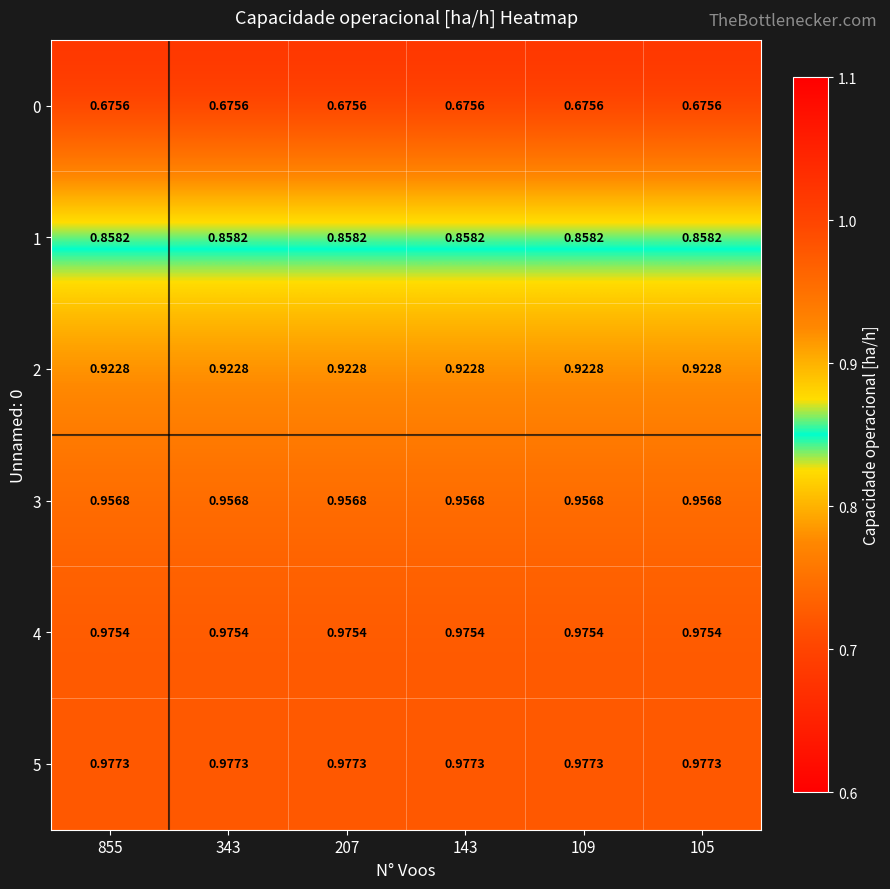

Which series has the largest total across all categories?

5